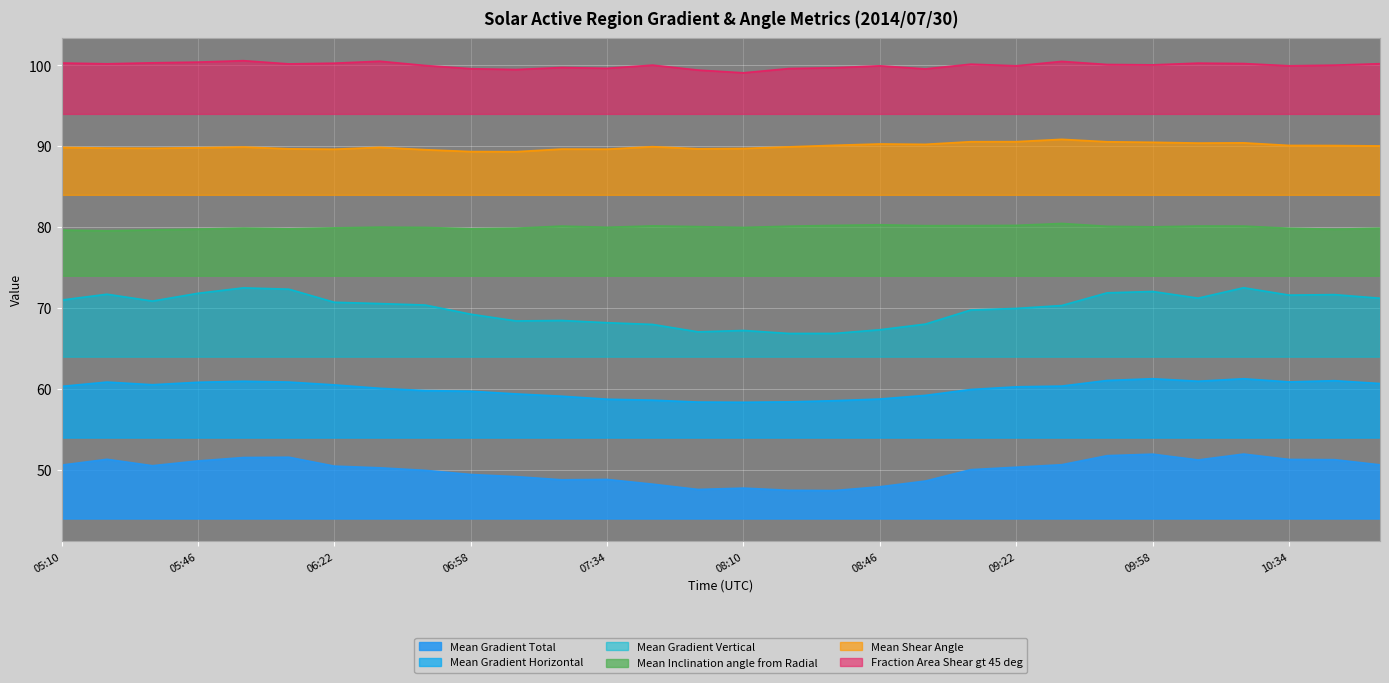

True or false: Fraction Area Shear gt 45 deg has a value of 149.9 at 09:10.

False